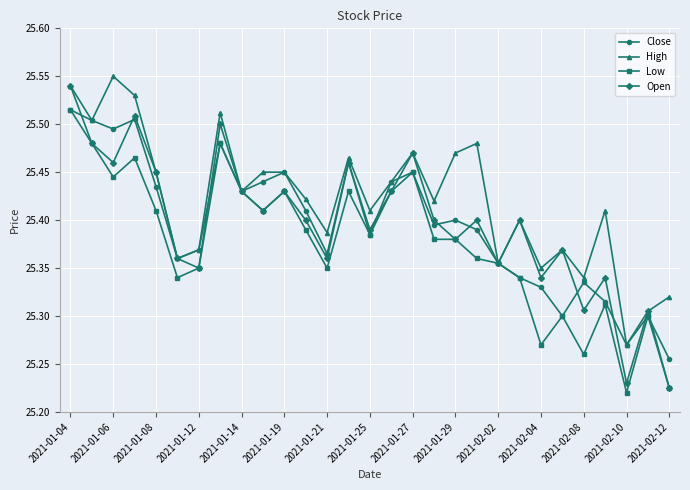

How many Low values are between 25 and 26?

29